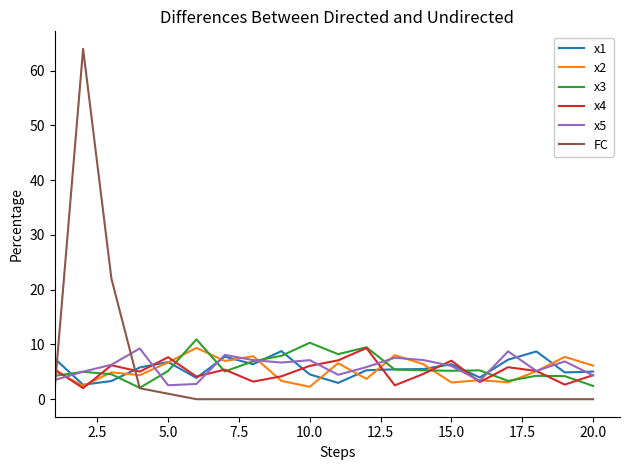

True or false: x2 has more than 0 interior local peaks.

True